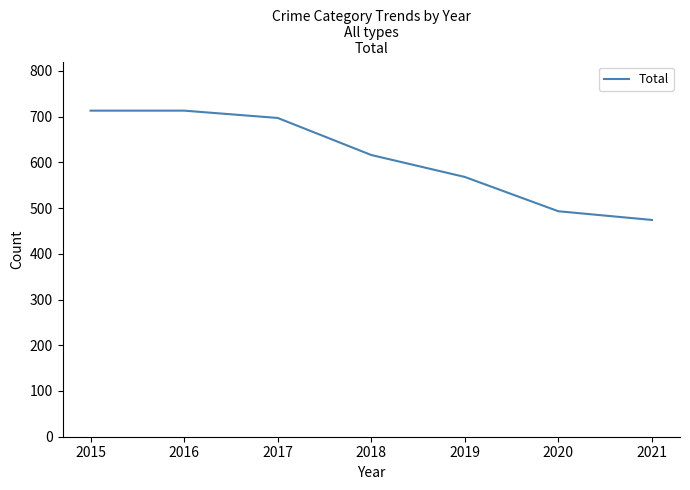

True or false: there are more than 1 points higher than both neighbors.

False